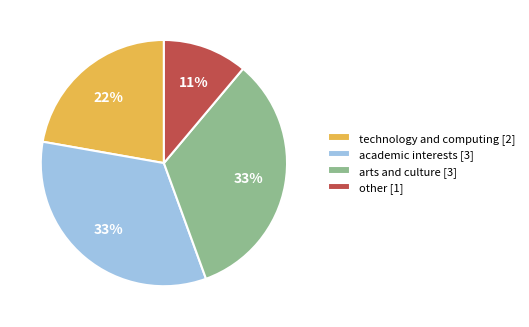

Does any single category account for the majority?

No